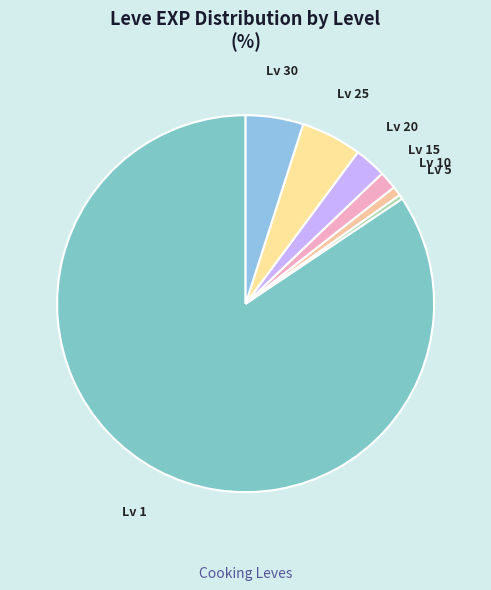

Which has a higher value, Lv 20 or Lv 15?

Lv 20